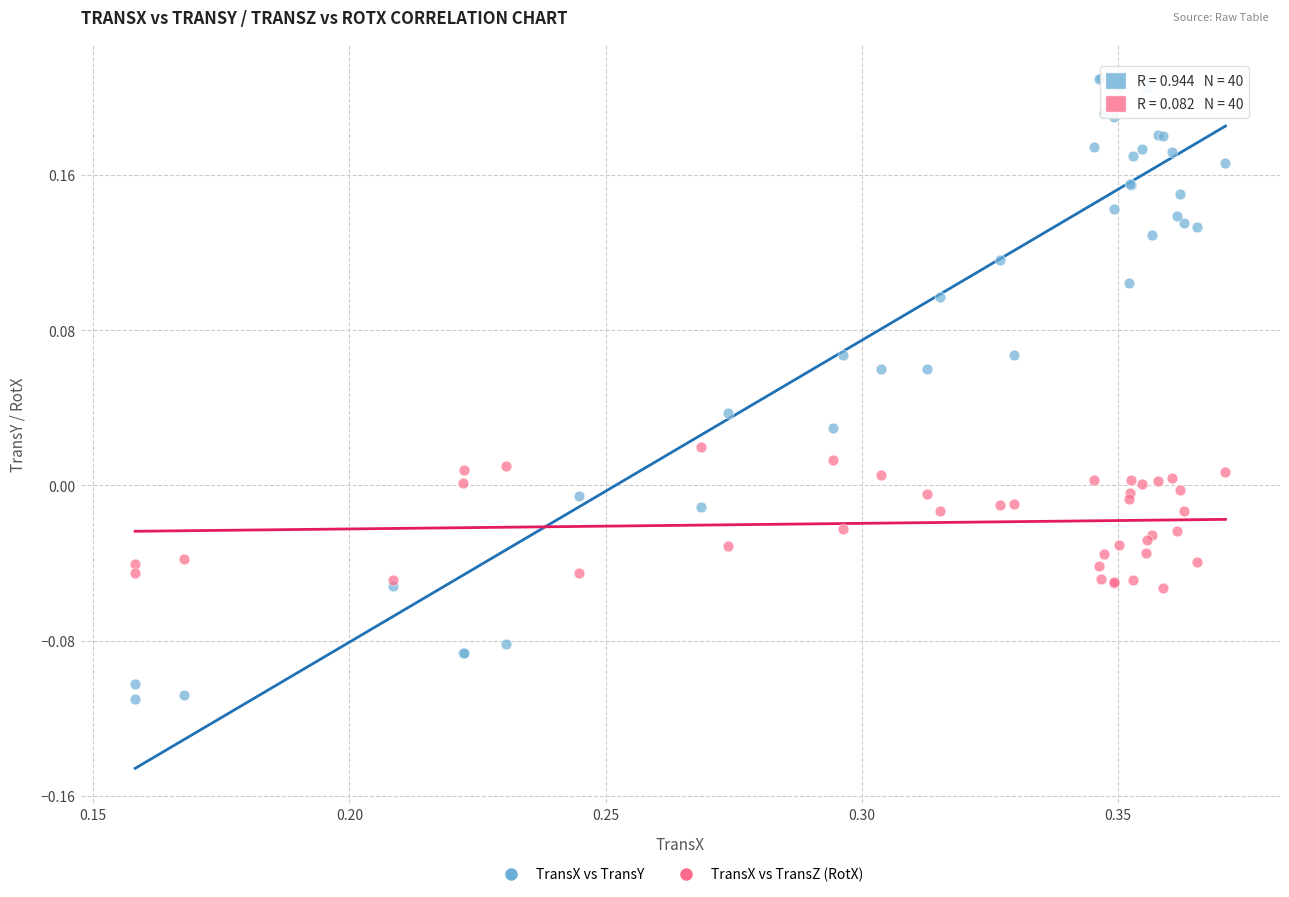

Which series contains the lowest Y value?

TransX vs TransY